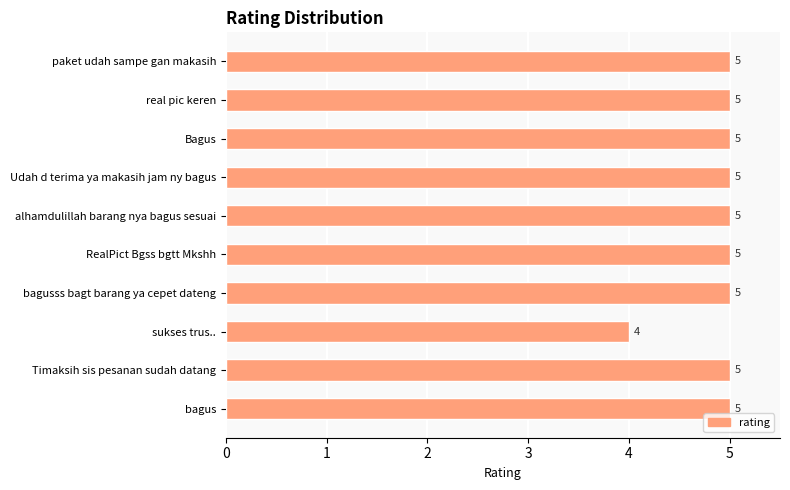

What is the ratio of the value at Udah d terima ya makasih jam ny bagus to the value at bagus?

1.0